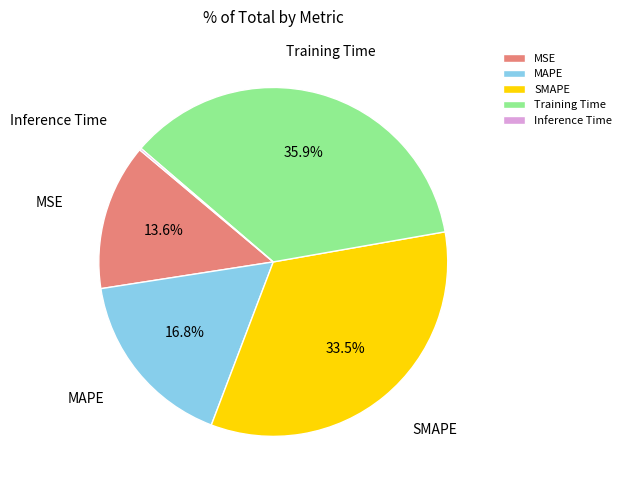

Does any single category account for the majority?

No